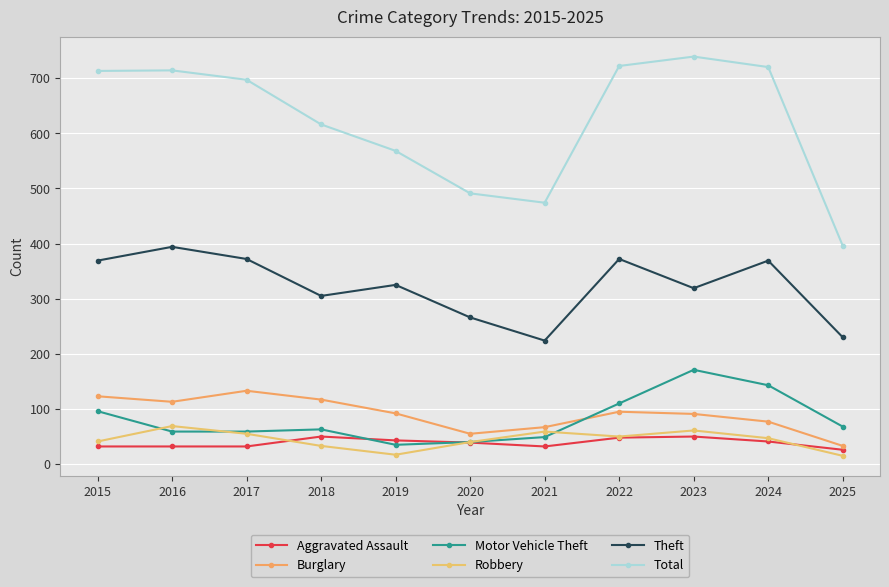

How many lines are shown in the chart?

6